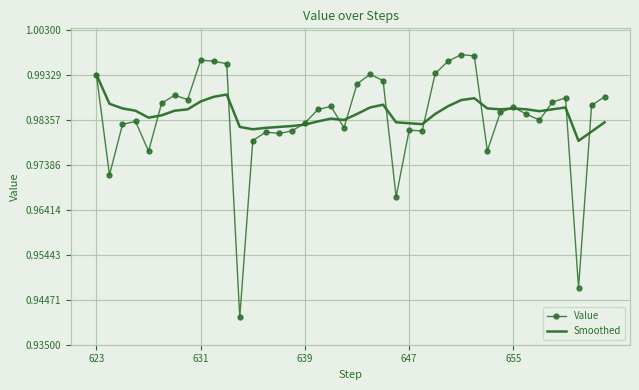

Rank the series by their maximum value, from lowest to highest.

Smoothed, Value